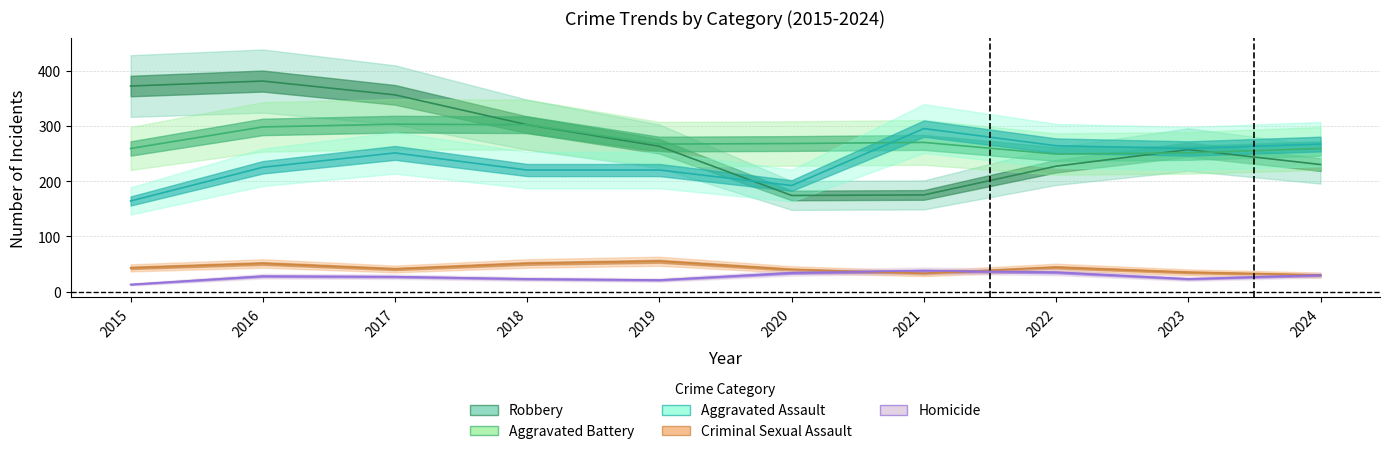

Which series has the largest range (max minus min)?

Robbery